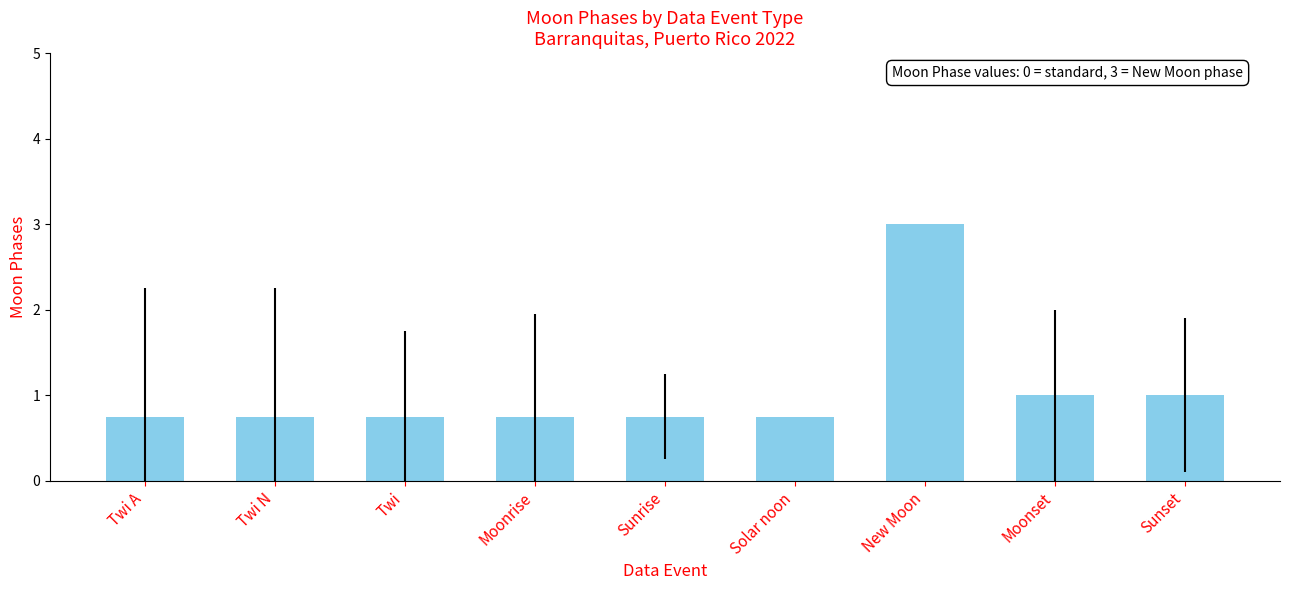

Between Twi and Sunset, which is larger?

Sunset